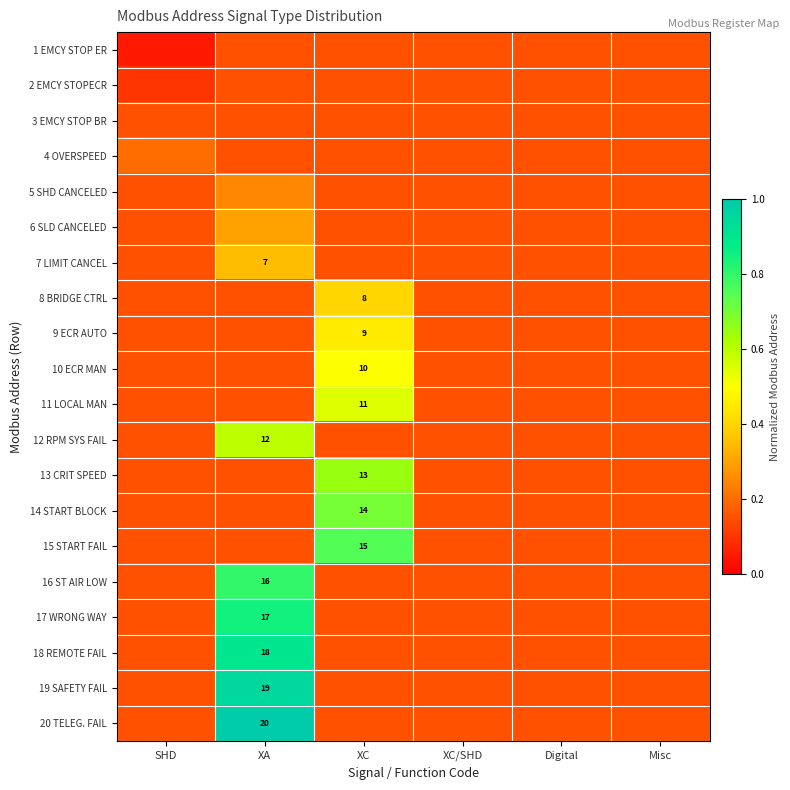

Read the 17 WRONG WAY value at XC.

0.1